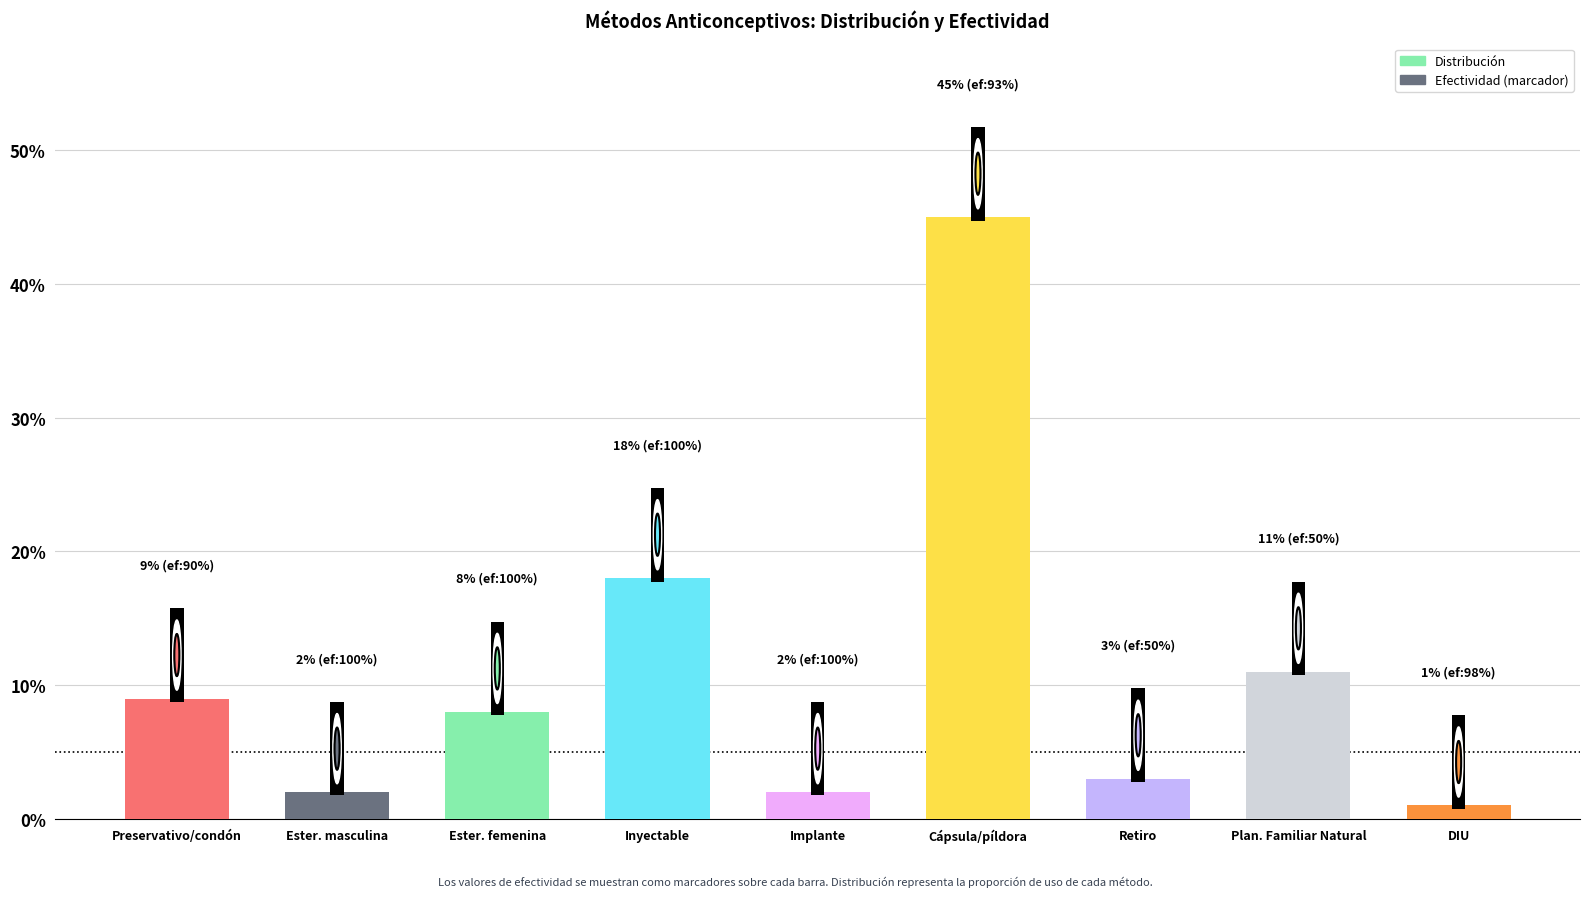

The chart shows a value of 0.1 at Plan. Familiar Natural. True or false?

True